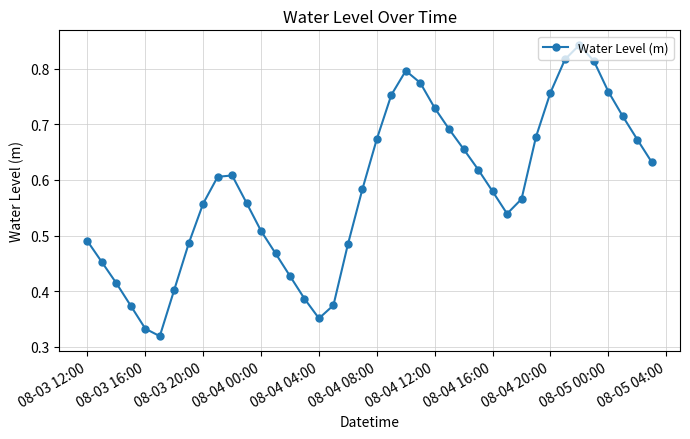

How many values are between 0 and 1?

40